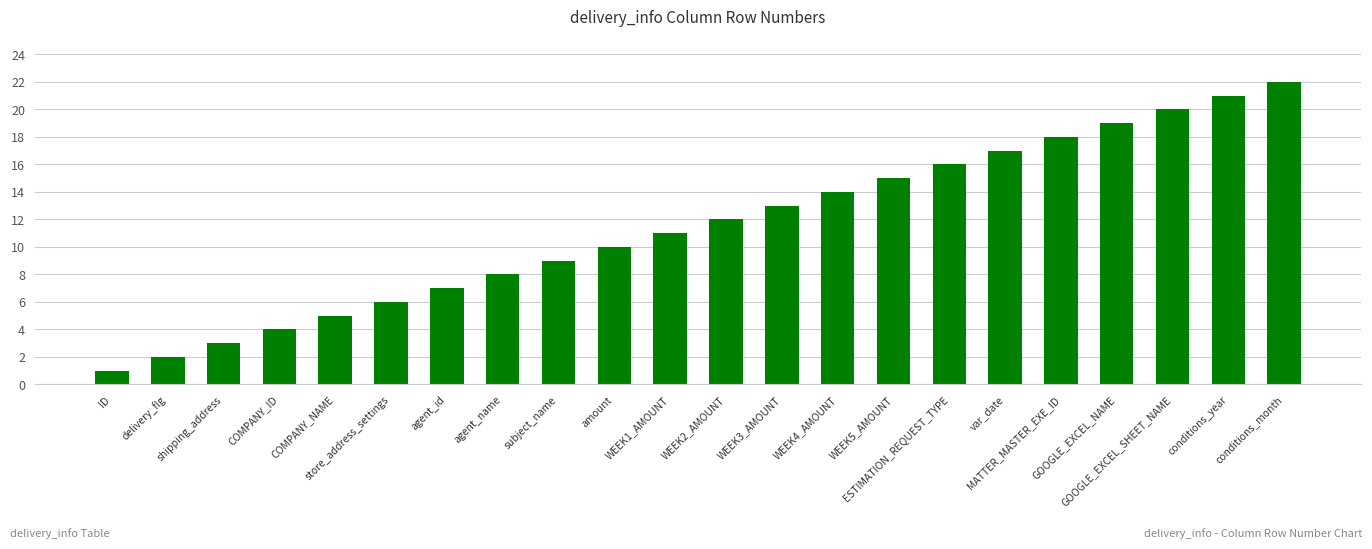

What is the label of the 13th bar from the right?

amount